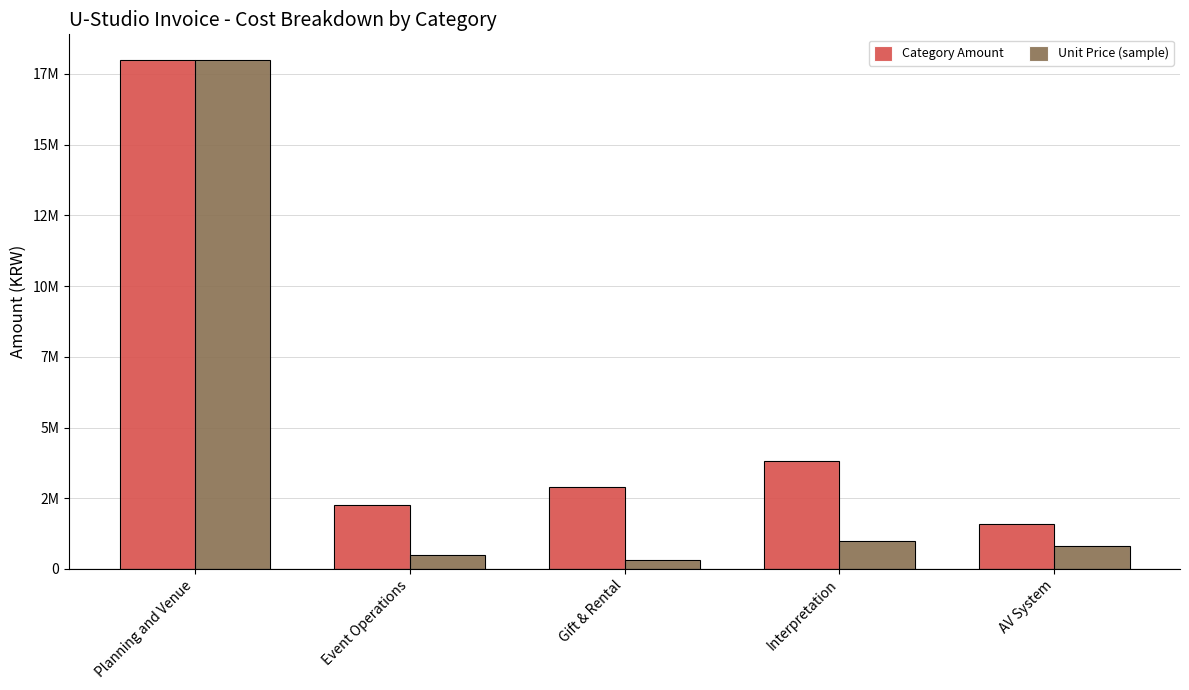

At which category is the sum across all series the highest?

Planning and Venue